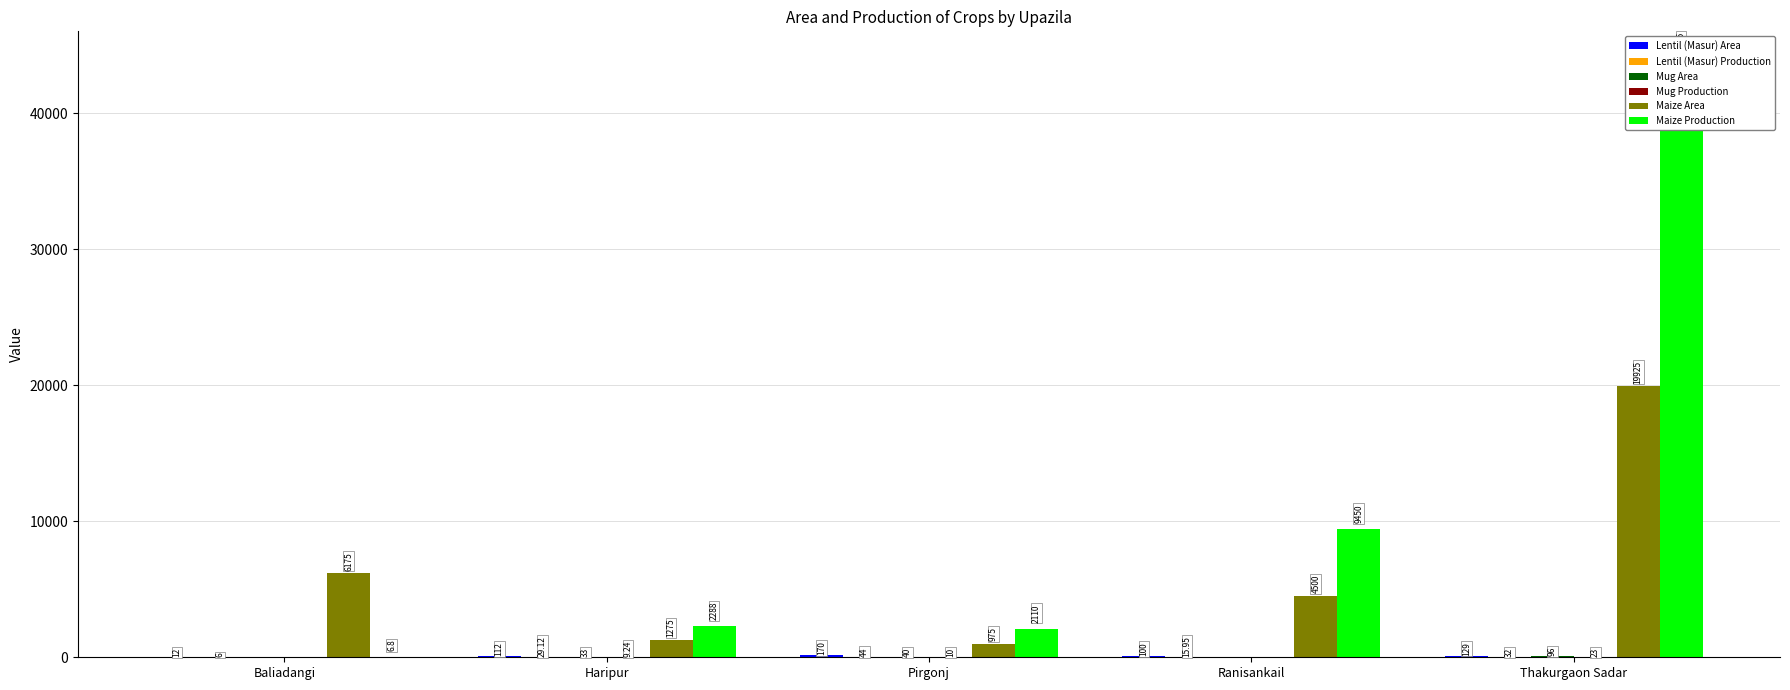

Reading right to left, extract all data points from this chart.

Lentil (Masur) Area: 129.0	100.0	170.0	112.0	12.0
Lentil (Masur) Production: 32.0	15.9	44.0	29.1	6.0
Mug Area: 96.0	0.0	40.0	33.0	0.0
Mug Production: 23.0	0.0	10.0	9.2	0.0
Maize Area: 19925.0	4500.0	975.0	1275.0	6175.0
Maize Production: 43835.0	9450.0	2110.0	2288.0	6.8